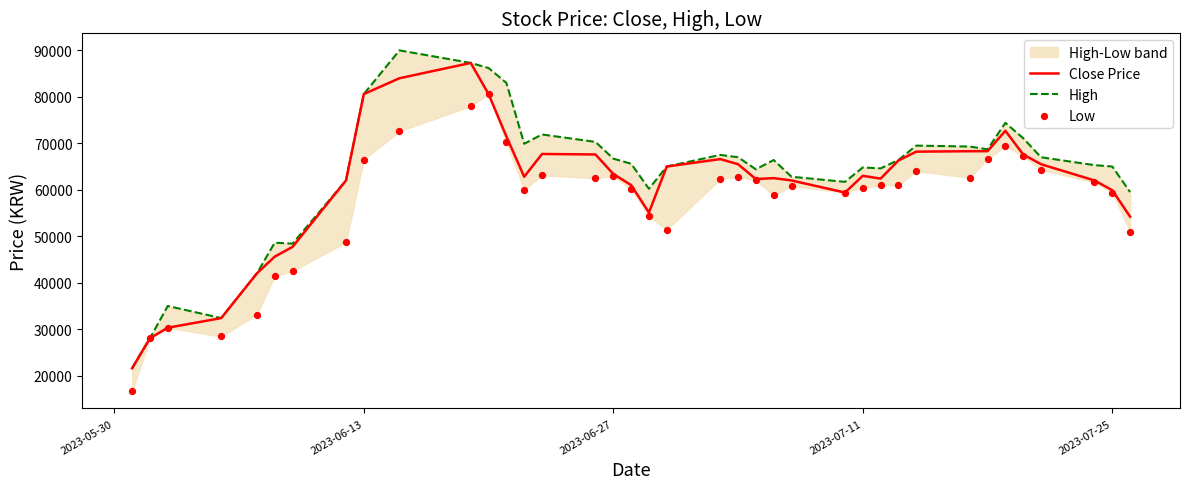

Which series has the largest total across all categories?

High